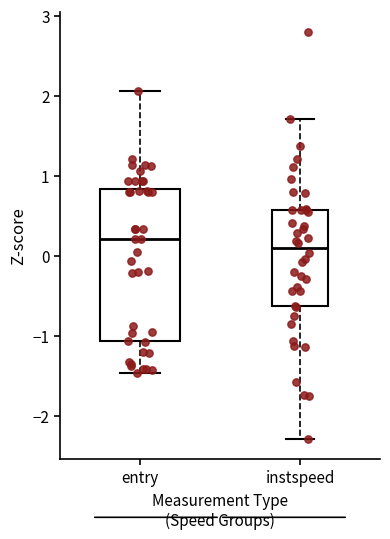

Where does the upper whisker of the box for instspeed end on the y-axis? The values are not printed on the chart, so give them approximately, as read against the axis.

1.7